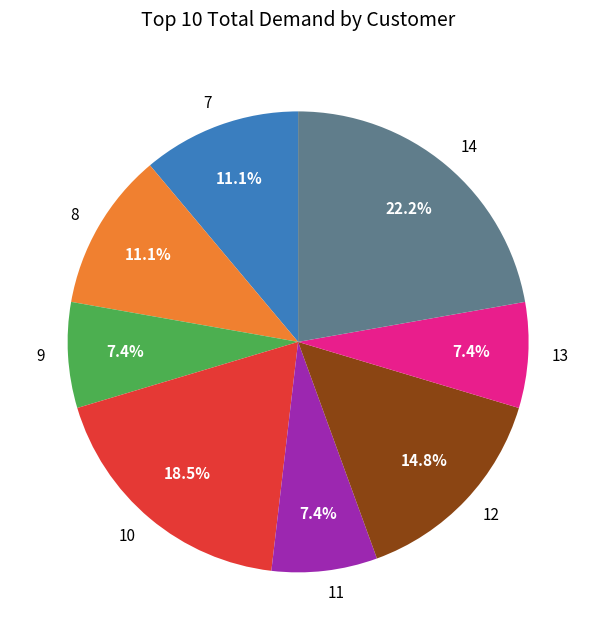

Does 8 represent more than half of the total?

No